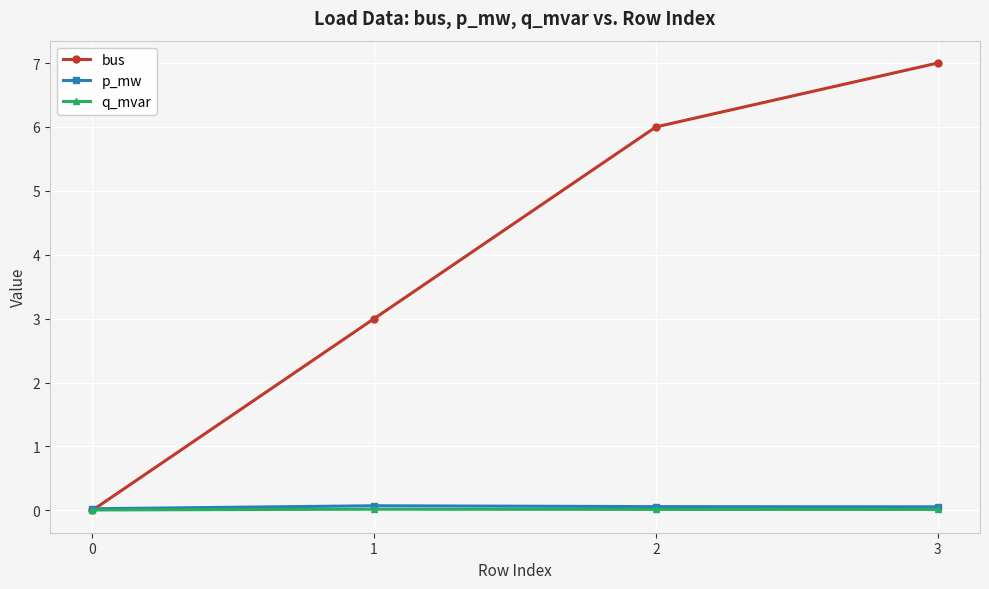

What is the value of the p_mw point at the 4th from the left?

0.1